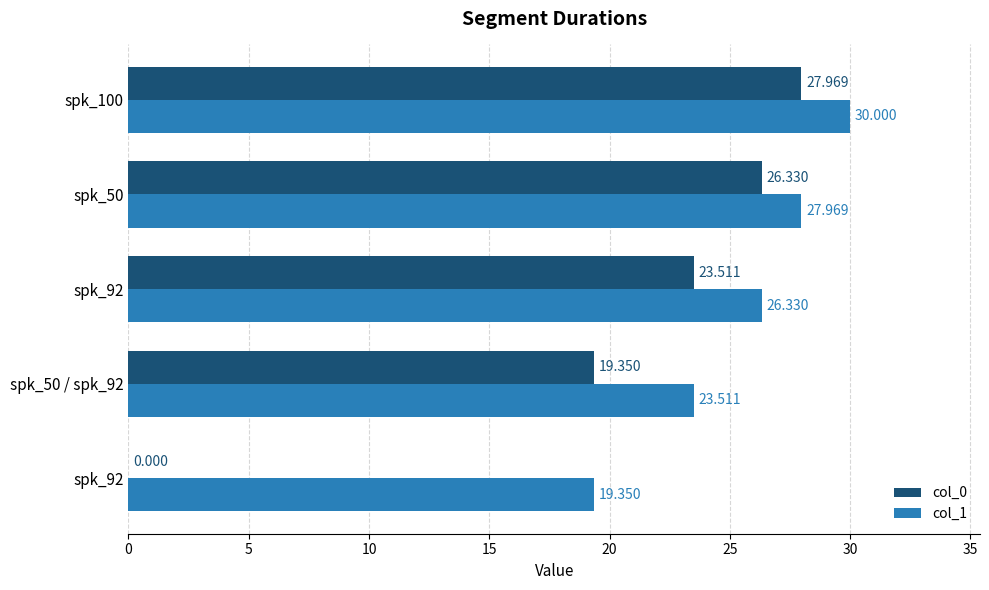

What is the minimum value for col_1?

19.4